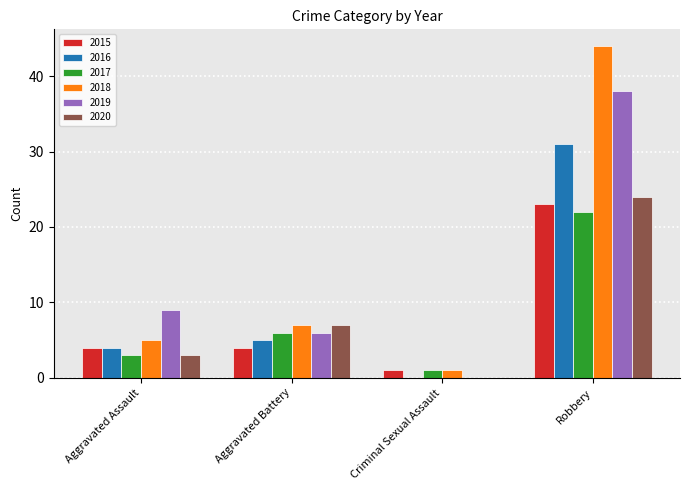

Between Aggravated Assault and Aggravated Battery, which series saw the biggest shift?

2020